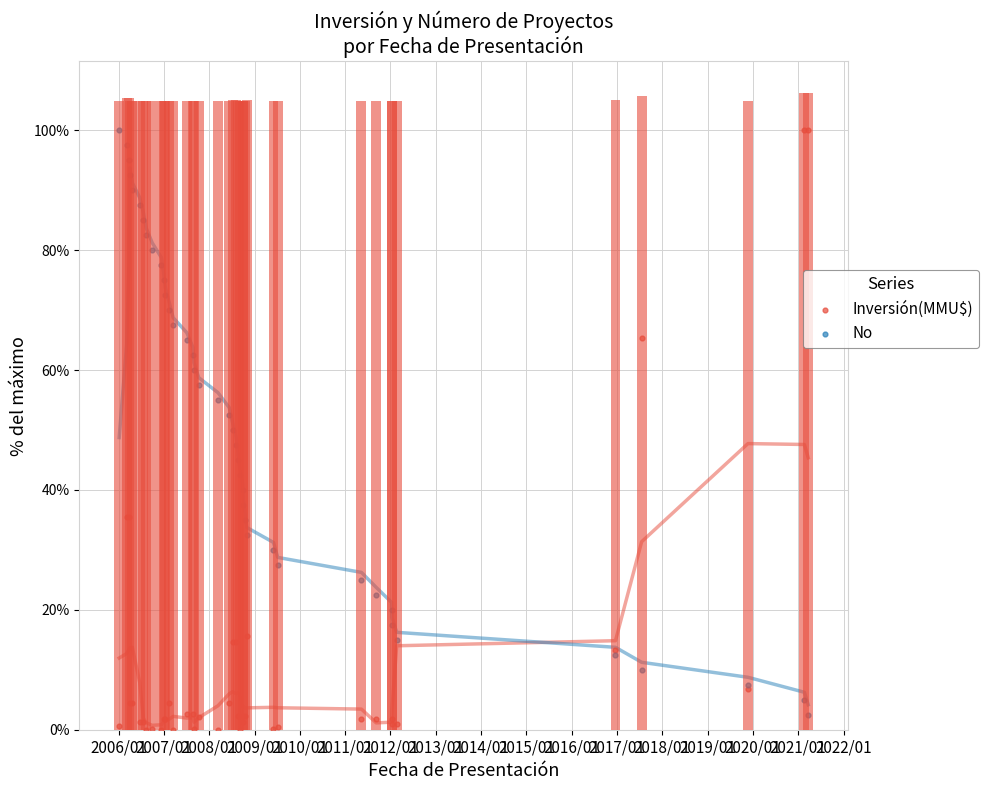

What are all the series names shown in the legend?

Inversión(MMU$), No